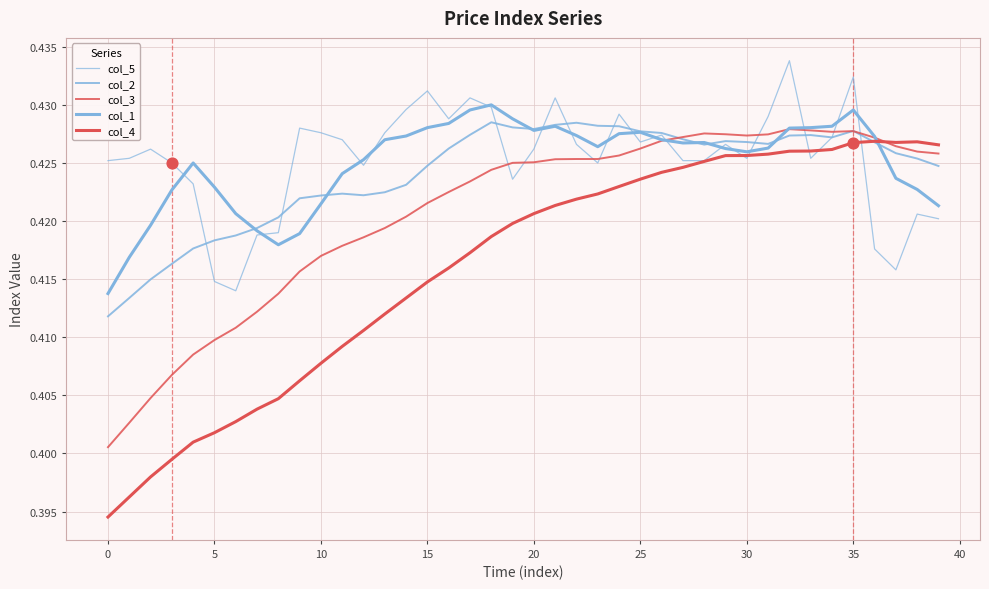

At which category is the sum across all series the highest?

35